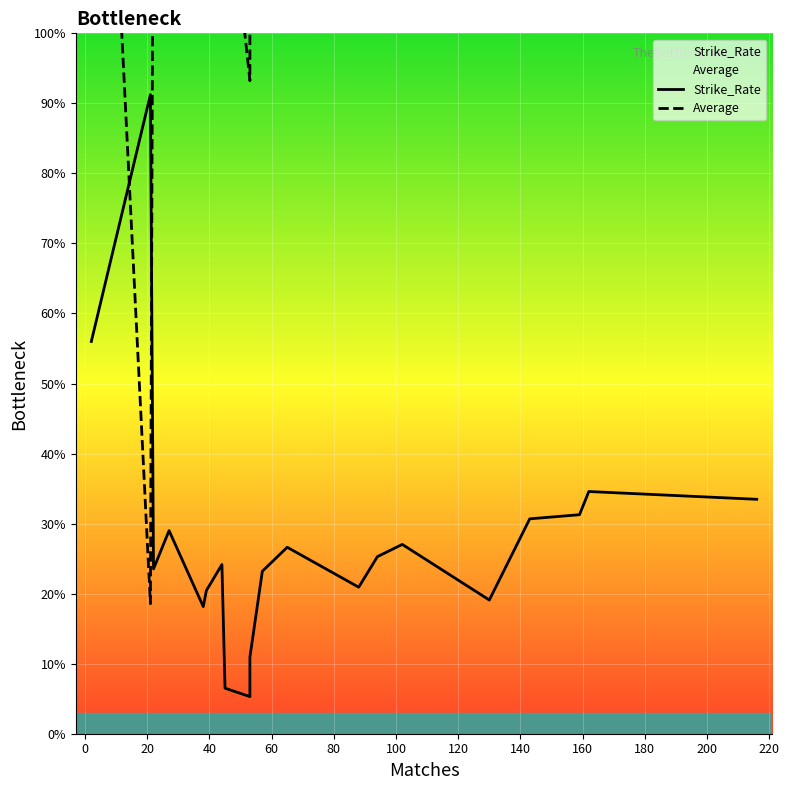

What are all the series names shown in the legend?

Strike_Rate, Average